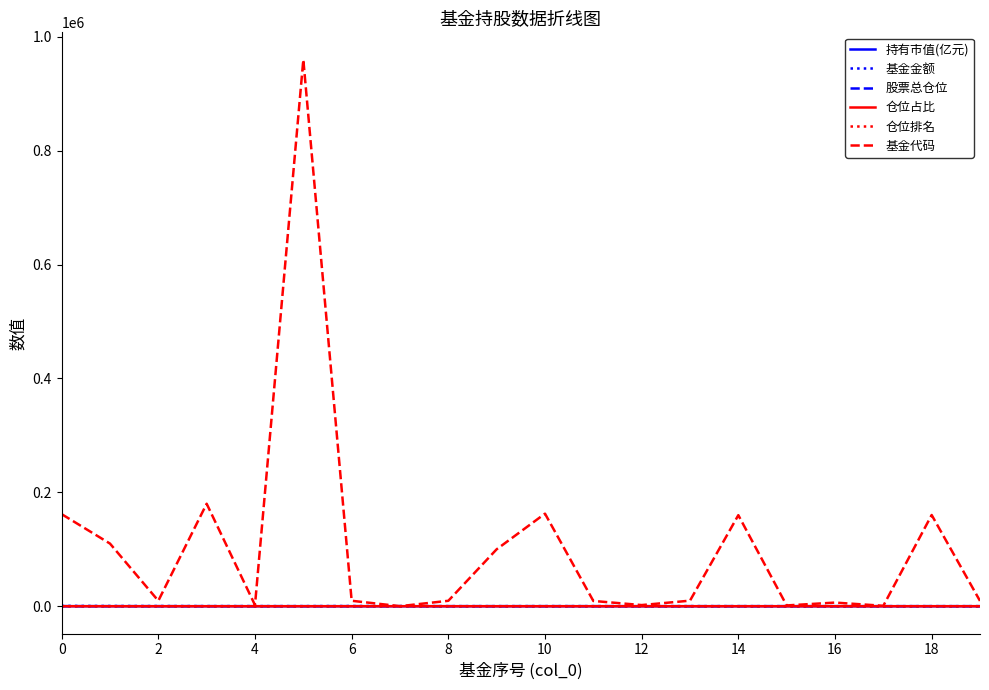

What are all the series names shown in the legend?

持有市值(亿元), 基金金额, 股票总仓位, 仓位占比, 仓位排名, 基金代码